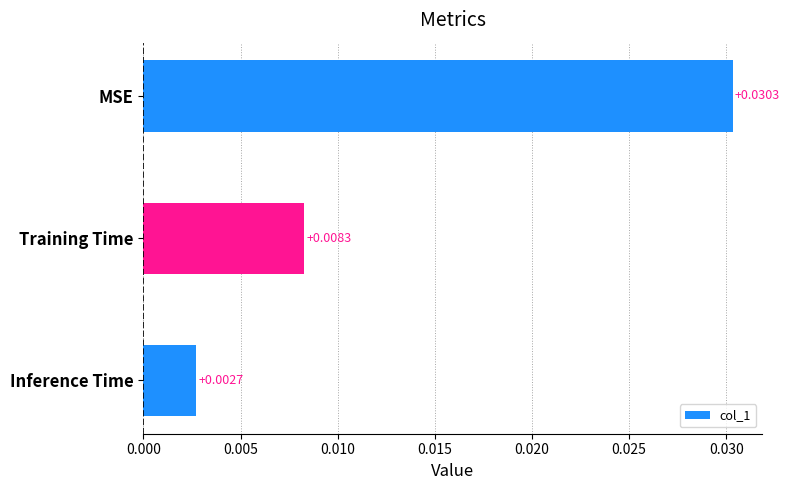

What is the label of the 3rd bar from the top?

Inference Time